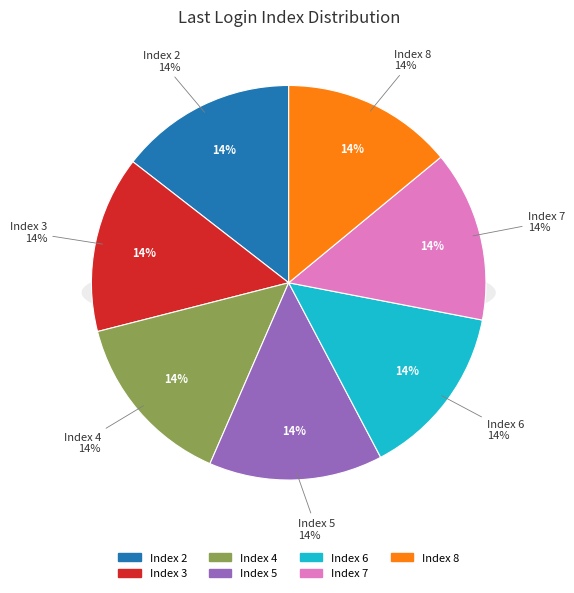

Count the number of slices in the pie.

8